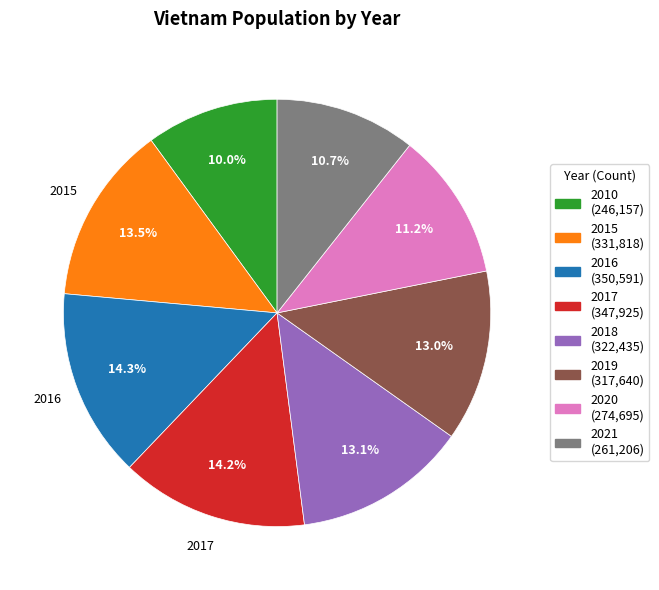

Does any single category account for the majority?

No